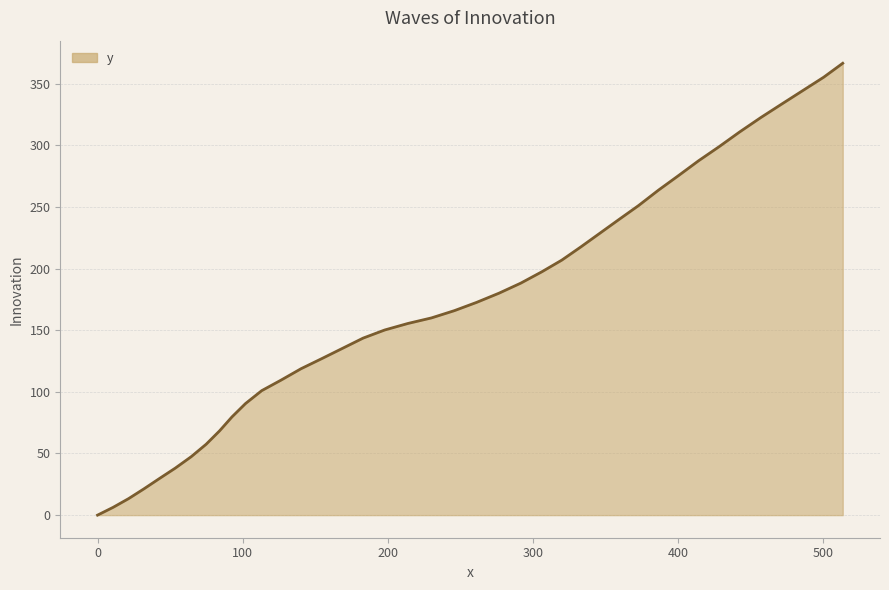

What is the difference between the maximum and minimum values?

366.6